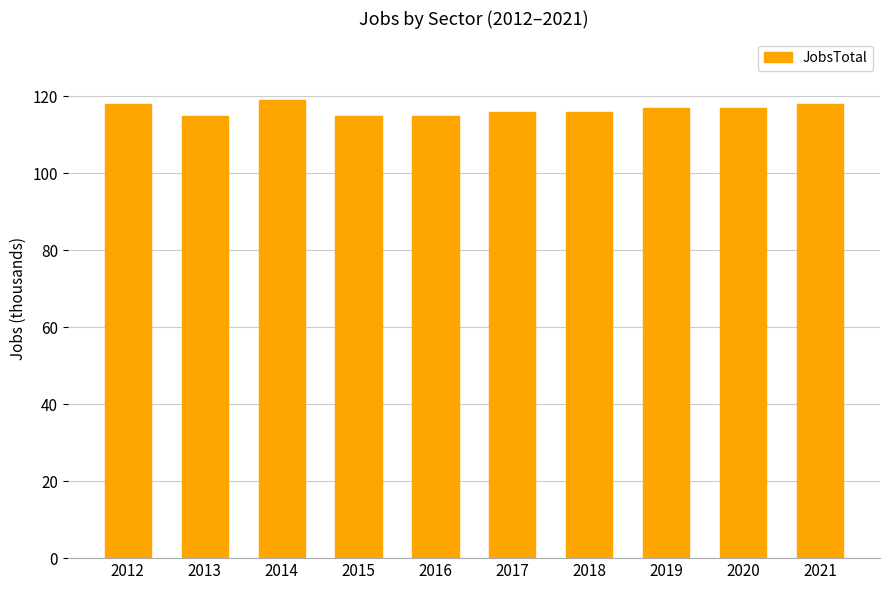

The chart shows a value of 117 at 2020. True or false?

True